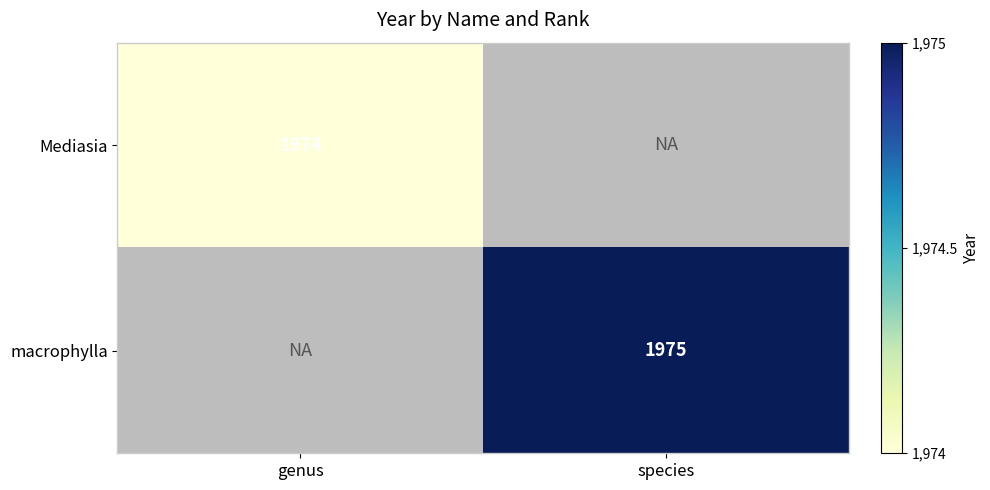

The value of Mediasia at genus is 3269. True or false?

False